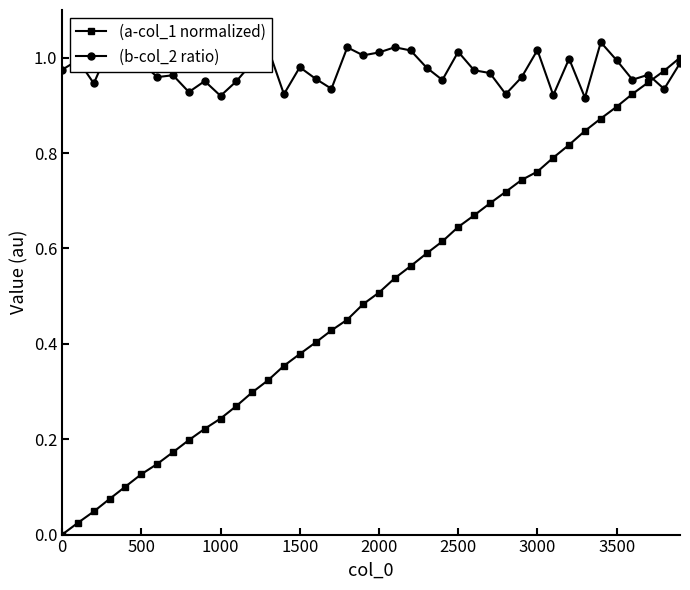

What is the sum of all (b-col_2 ratio) values?

38.9